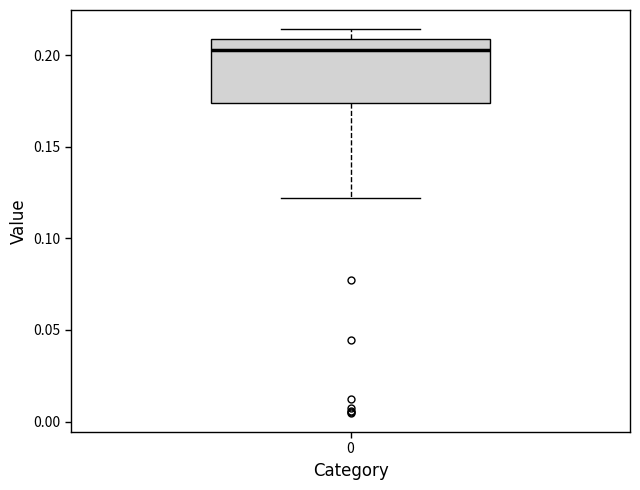

Read this box plot against the y-axis: the position of the median line, the range covered by the box, and the ends of both whiskers. The values are not printed on the chart, so give them approximately, as read against the axis.

median 0.205, box 0.175 to 0.210, whiskers 0.120 to 0.215